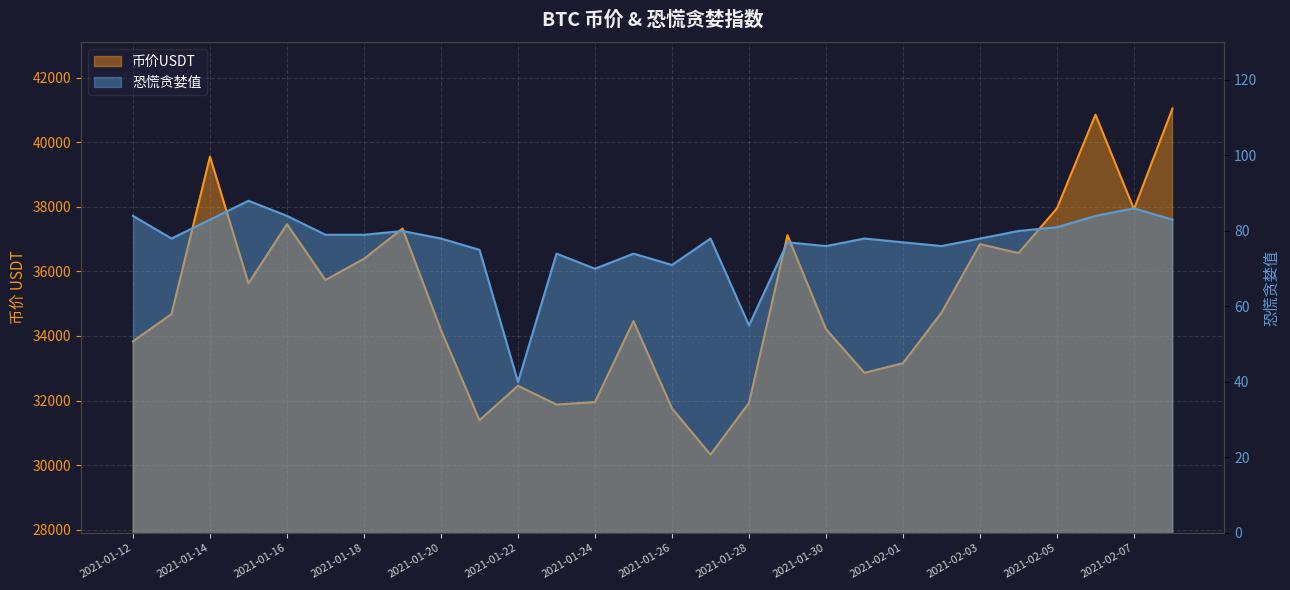

What is the greatest value displayed?

41041.6